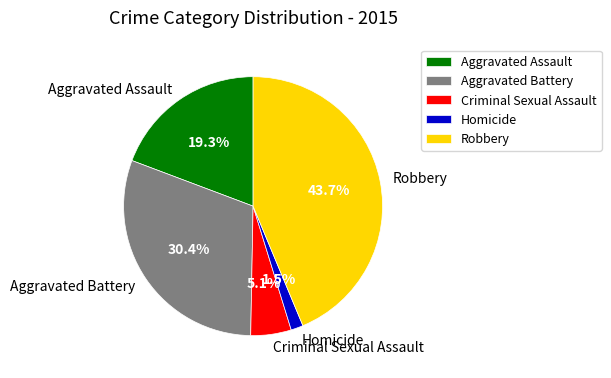

Is Aggravated Battery the majority of the pie?

No